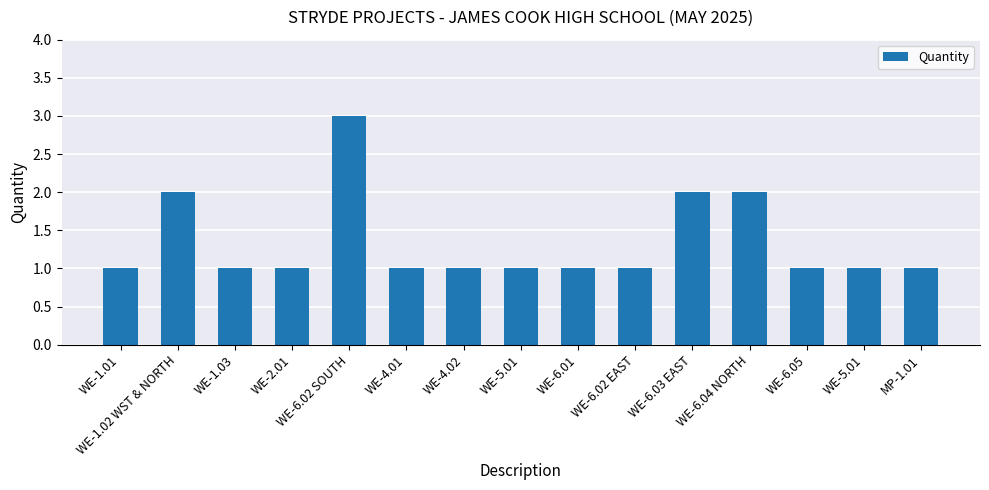

List the labels in order of value, smallest first.

WE-1.01, WE-1.03, WE-2.01, WE-4.01, WE-4.02, WE-5.01, WE-6.01, WE-6.02 EAST, WE-6.05, WE-5.01, MP-1.01, WE-1.02 WST & NORTH, WE-6.03 EAST, WE-6.04 NORTH, WE-6.02 SOUTH